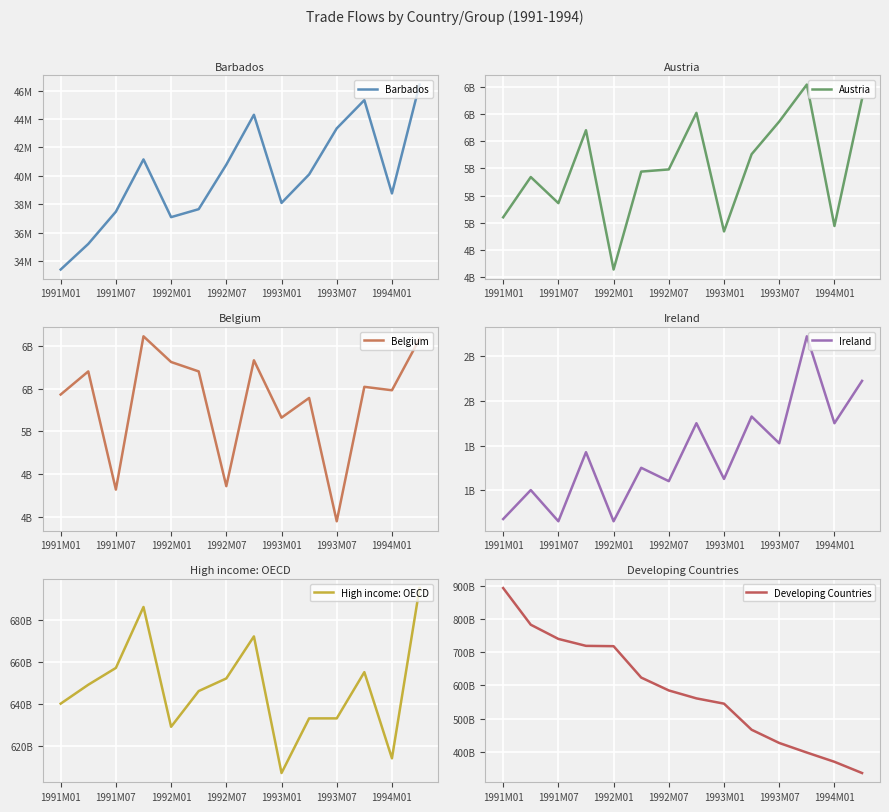

True or false: Barbados and Ireland cross at least once.

False